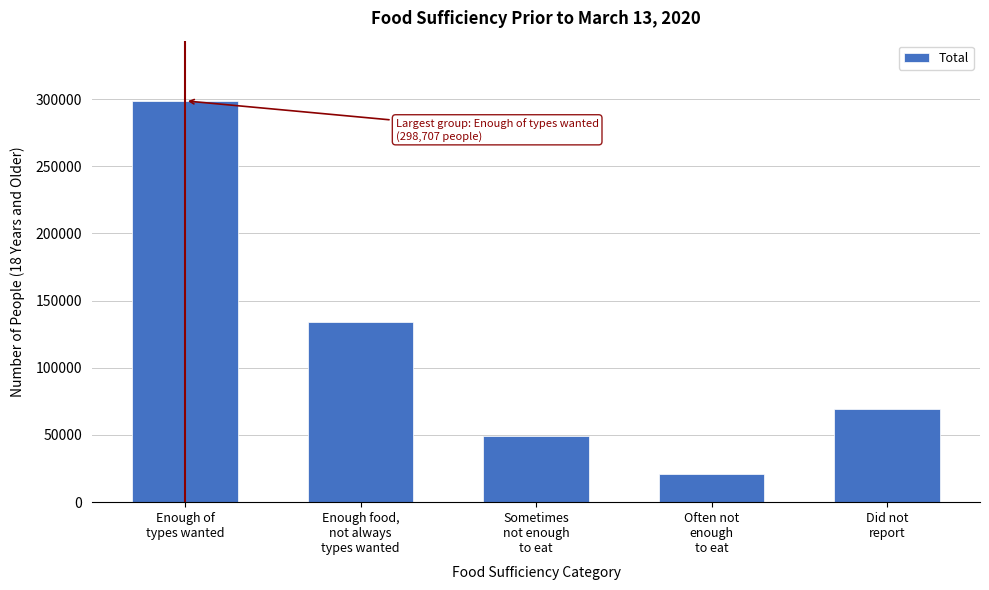

Reading right to left, transcribe all the data shown in this chart.

68995	20795	49259	134066	298707